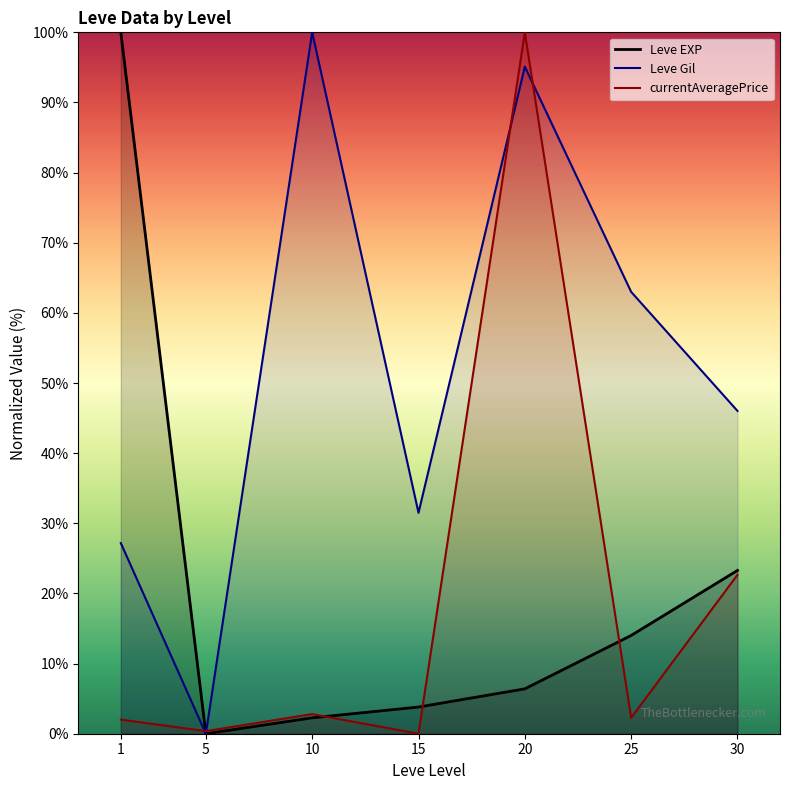

What are all the series names shown in the legend?

Leve EXP, Leve Gil, currentAveragePrice